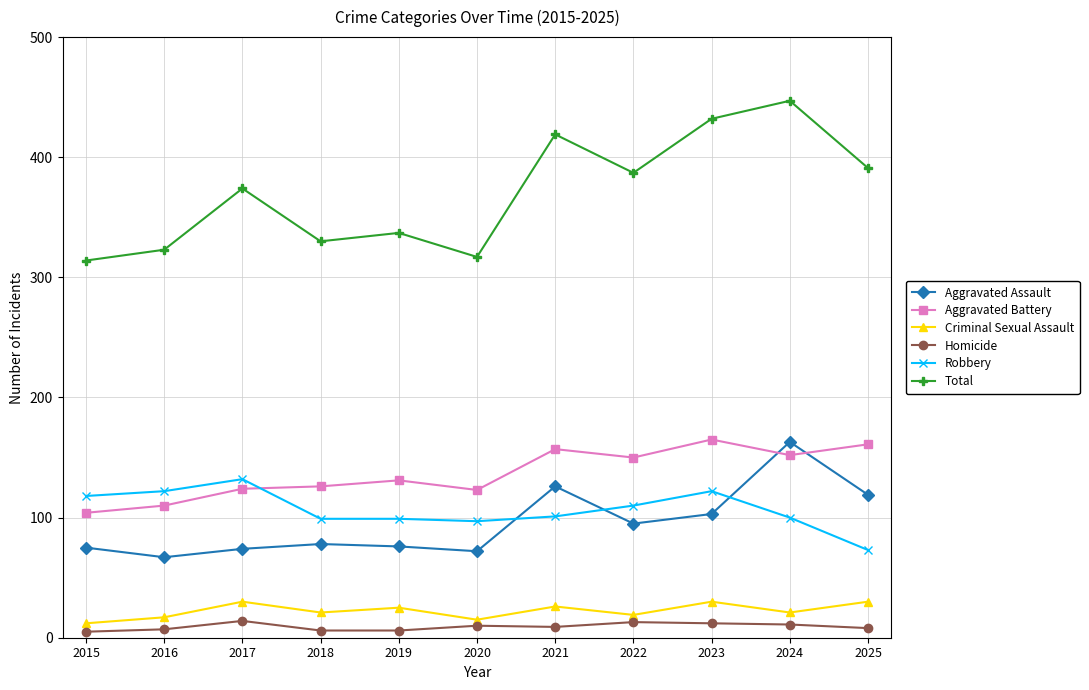

What are all the series names shown in the legend?

Aggravated Assault, Aggravated Battery, Criminal Sexual Assault, Homicide, Robbery, Total